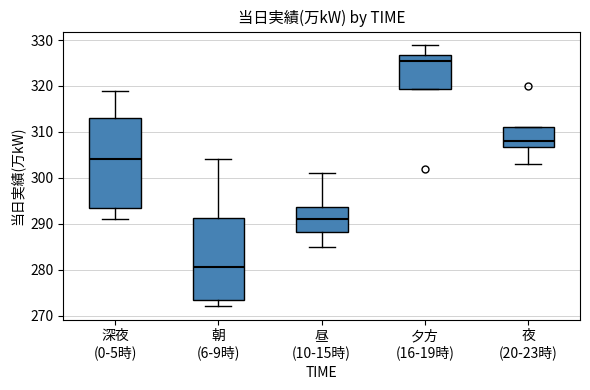

Reading left to right, read every box against the y-axis: the position of its median line, the range the box covers, and the ends of its whiskers. The values are not printed on the chart, so give them approximately, as read against the axis.

深夜 (0-5時): median 304, box 294 to 313, whiskers 291 to 319
朝 (6-9時): median 281, box 274 to 291, whiskers 272 to 304
昼 (10-15時): median 291, box 288 to 294, whiskers 285 to 301
夕方 (16-19時): median 326, box 319 to 327, whiskers 319 to 329
夜 (20-23時): median 308, box 307 to 311, whiskers 303 to 311